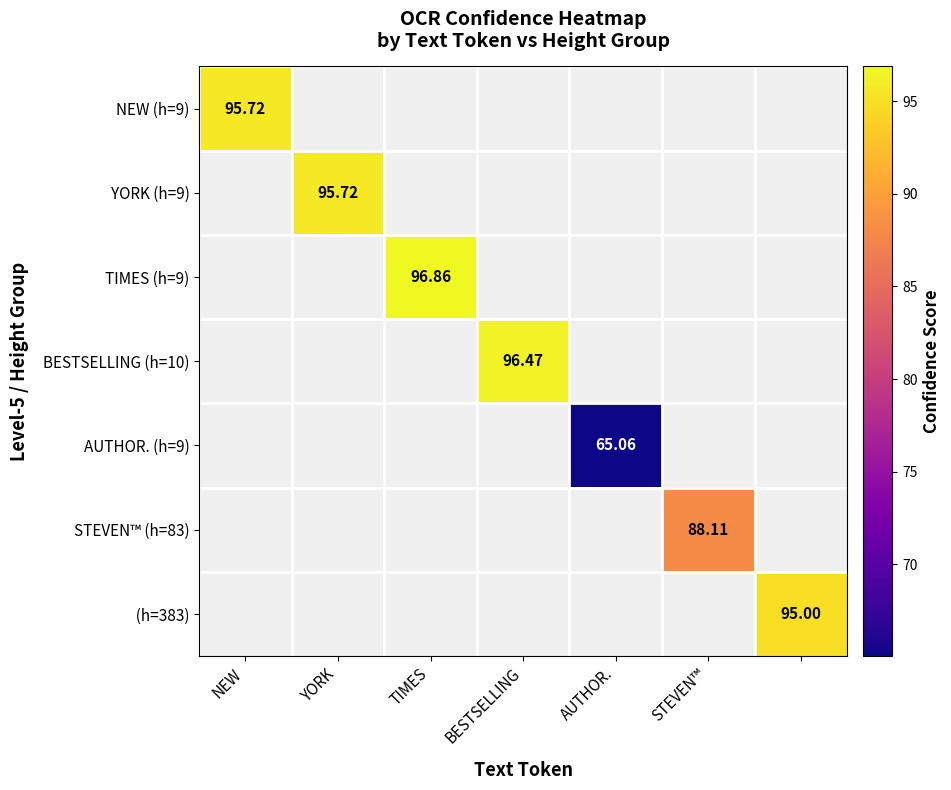

Count the number of categories in the chart.

7